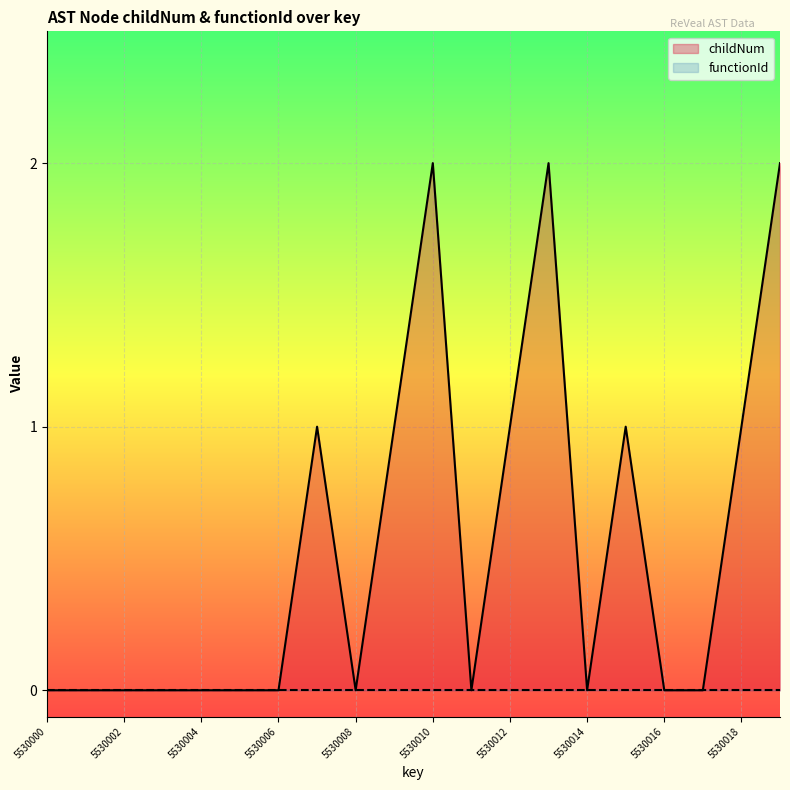

List the series in order of their overall mean, highest first.

childNum, functionId